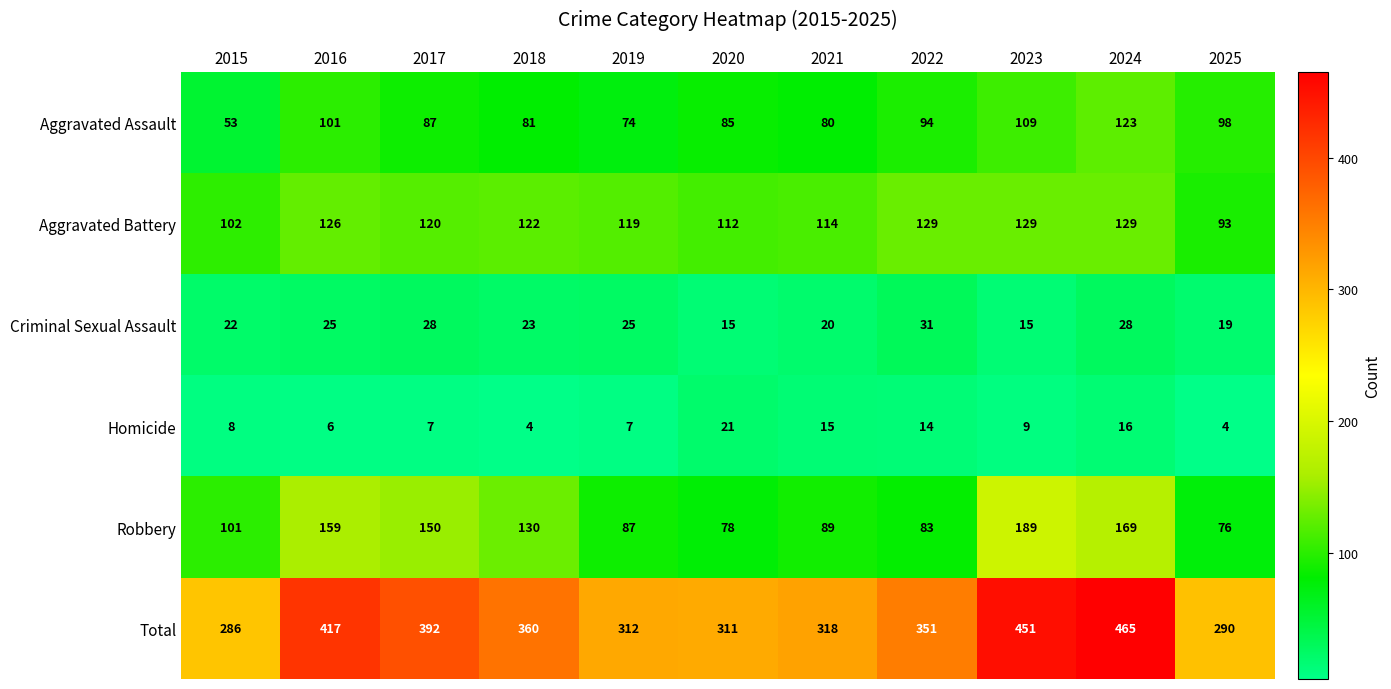

How many series are shown in this chart?

6